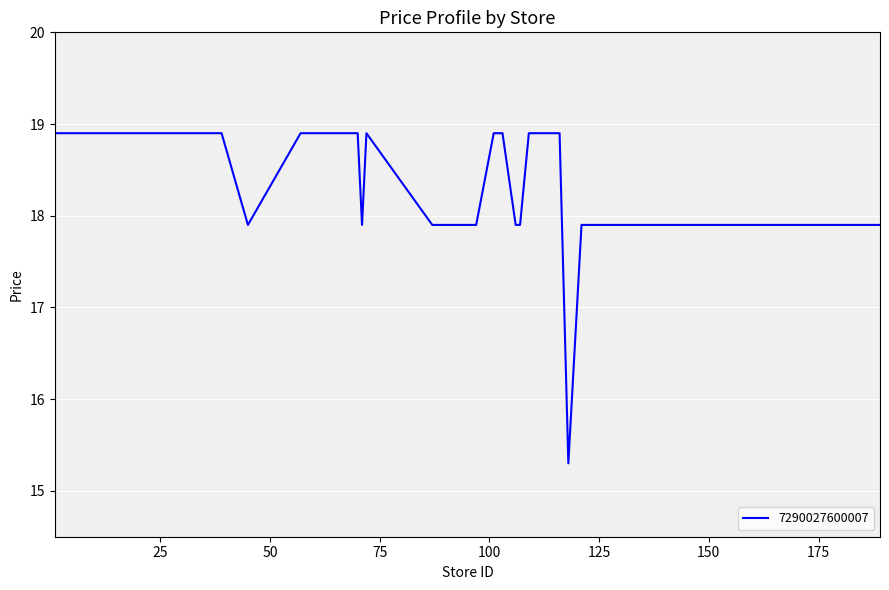

What is the average value?

18.1